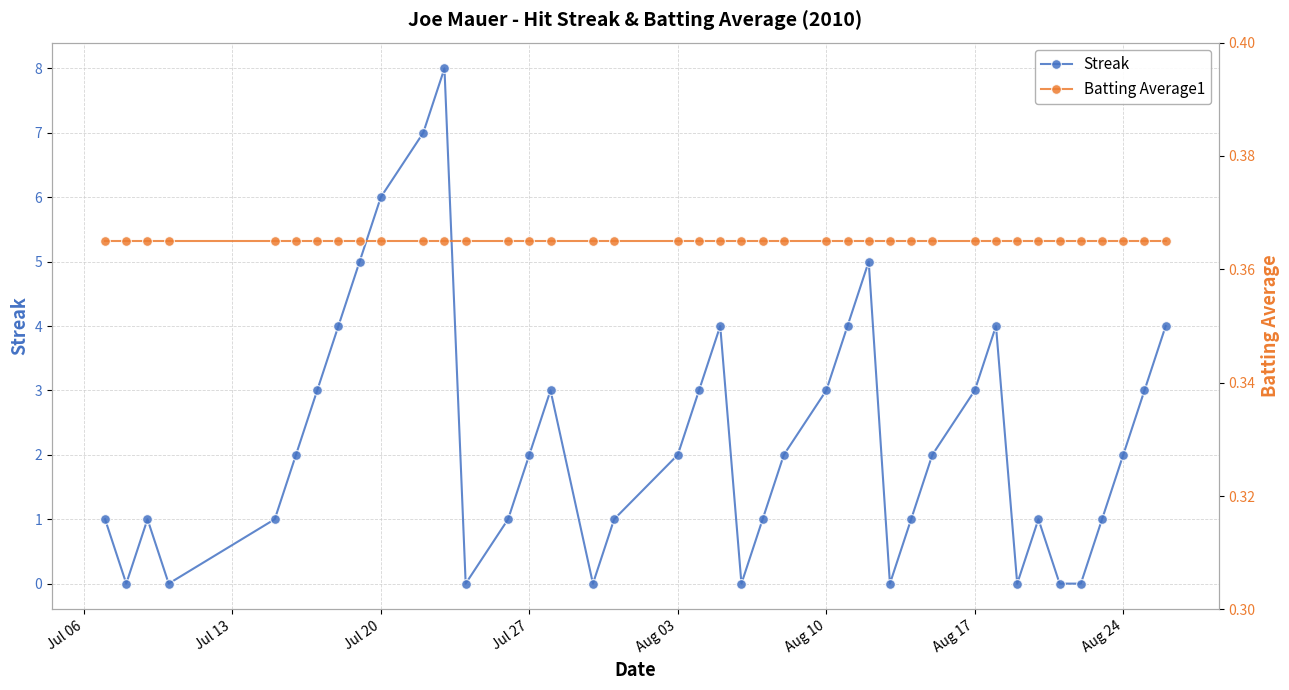

True or false: Streak has a value of 3 at Jul 20.

False